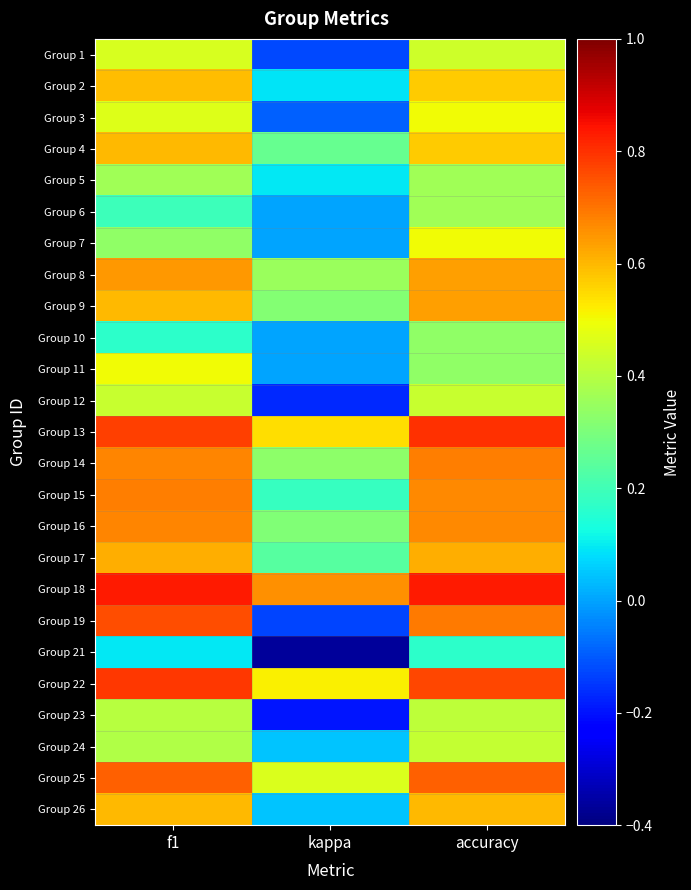

At which category does the chart reach its peak across all series?

f1